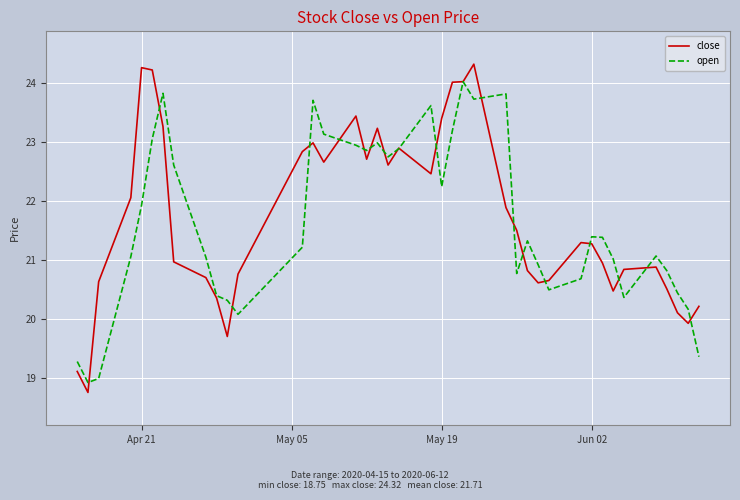

What is the greatest value displayed?

24.3